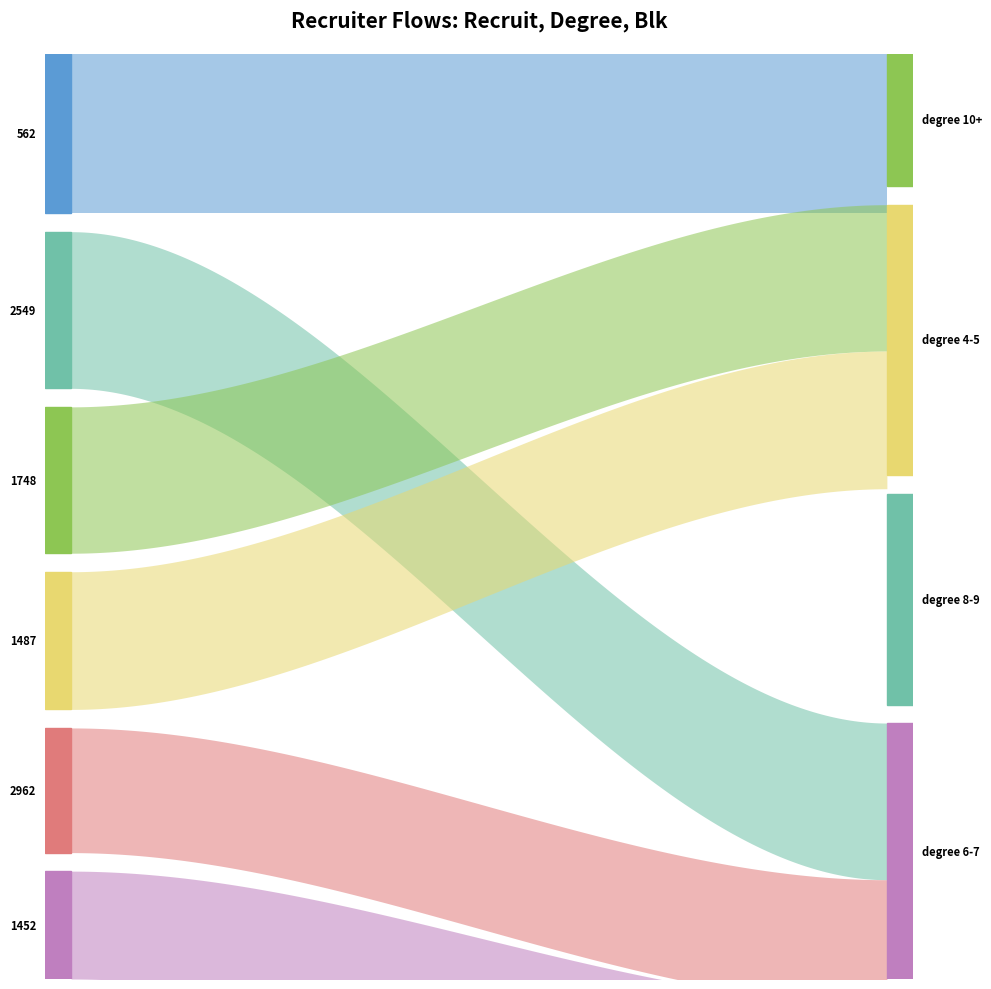

What is the difference between the second highest and second lowest values in the recruit series?

253